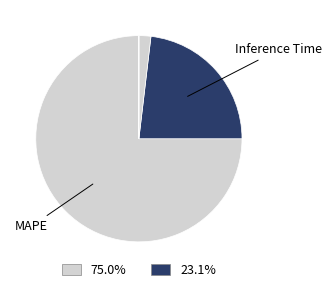

Which category has the biggest portion of the pie?

MAPE